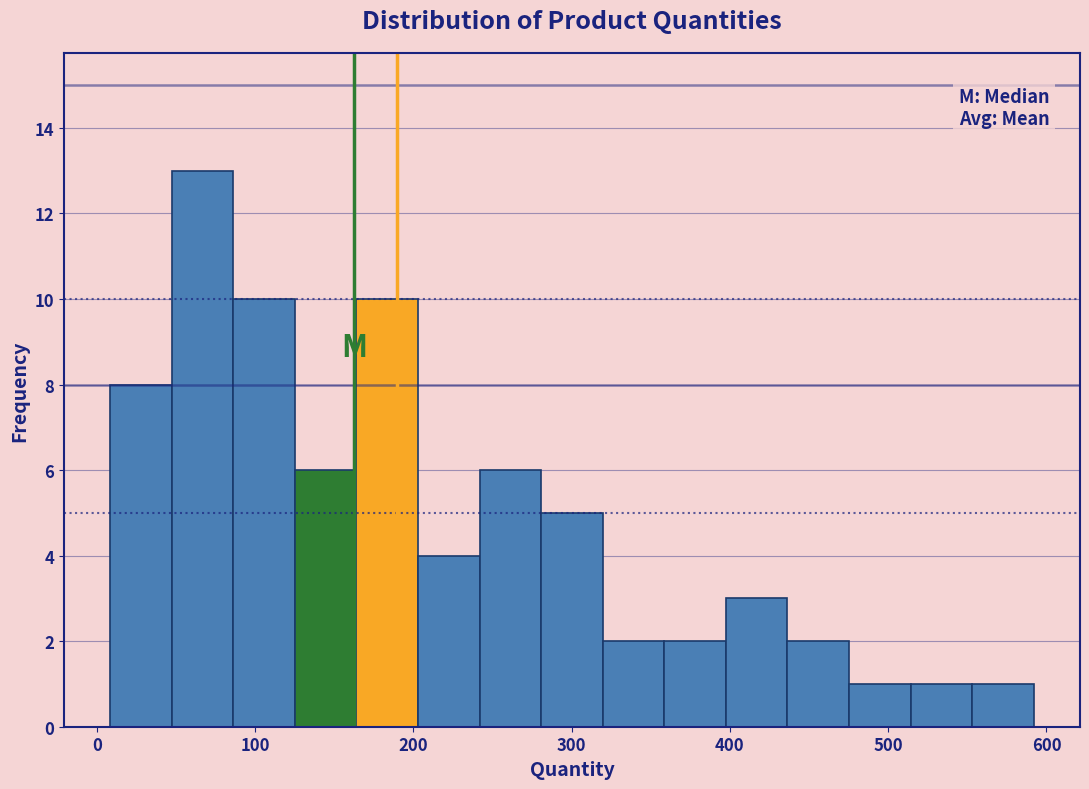

Read against the x-axis, roughly where is the centre of the tallest bar?

70